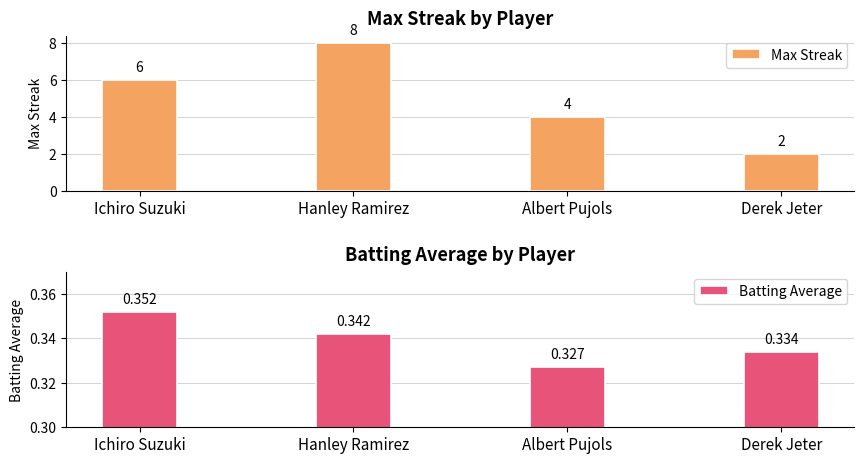

Rank the categories by Max Streak value from lowest to highest.

Derek Jeter, Albert Pujols, Ichiro Suzuki, Hanley Ramirez